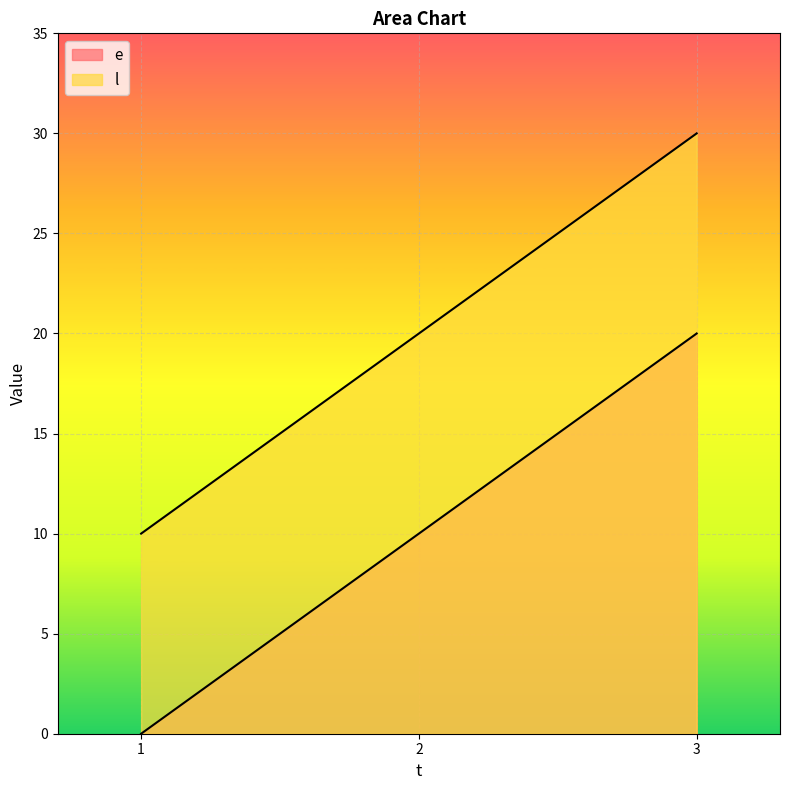

Rank the series at 1 from lowest to highest value.

e, l